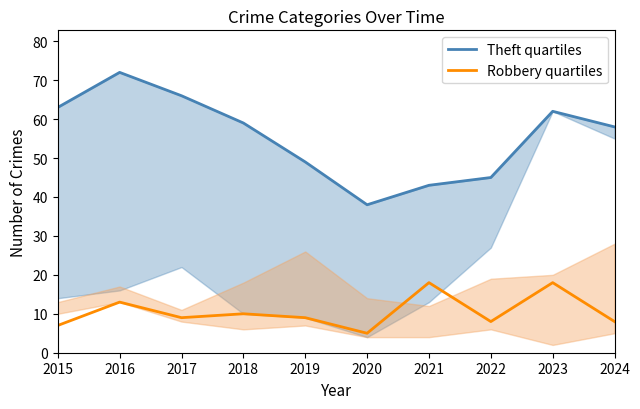

What is the difference between the Theft quartiles values at 2019 and 2016?

23